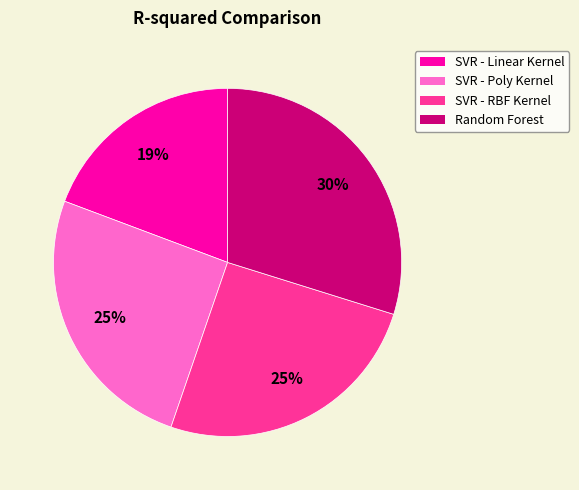

To the nearest percent, what is the combined percentage of SVR - Linear Kernel and Random Forest?

49%